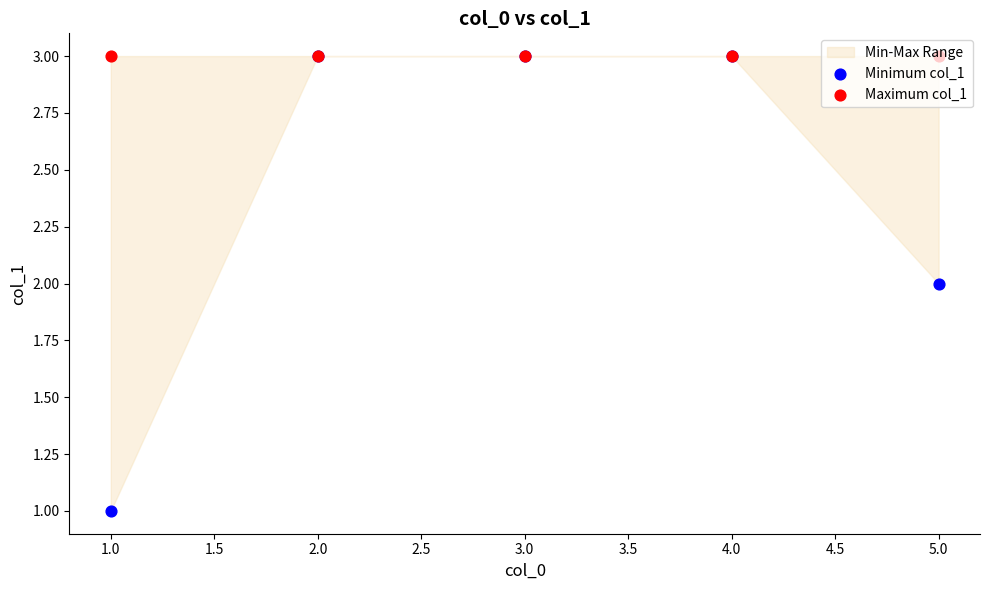

Which series has the widest spread of Y values?

Minimum col_1